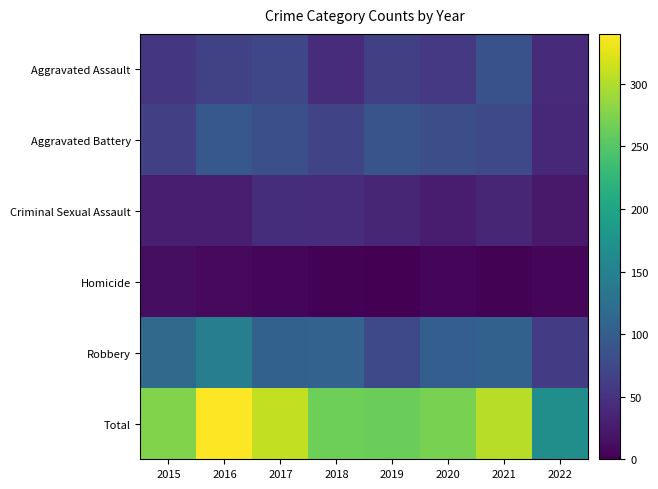

What is the greatest value displayed?

340